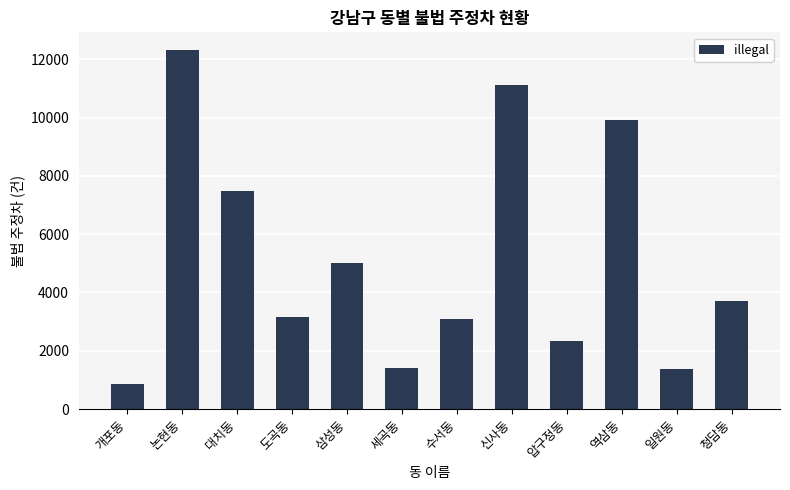

What is the ratio of the value at 개포동 to the value at 도곡동?

0.3